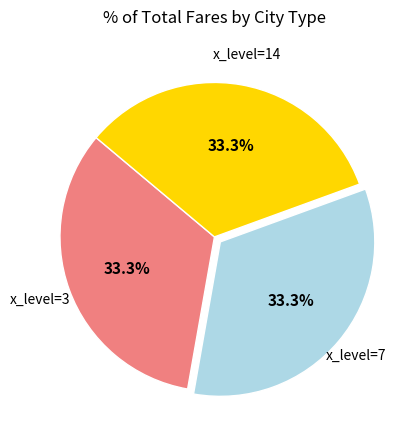

Is there a majority slice in this chart?

No